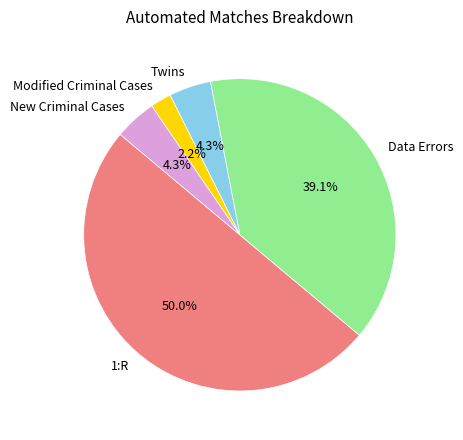

Between 1:R and Data Errors, which is larger?

1:R